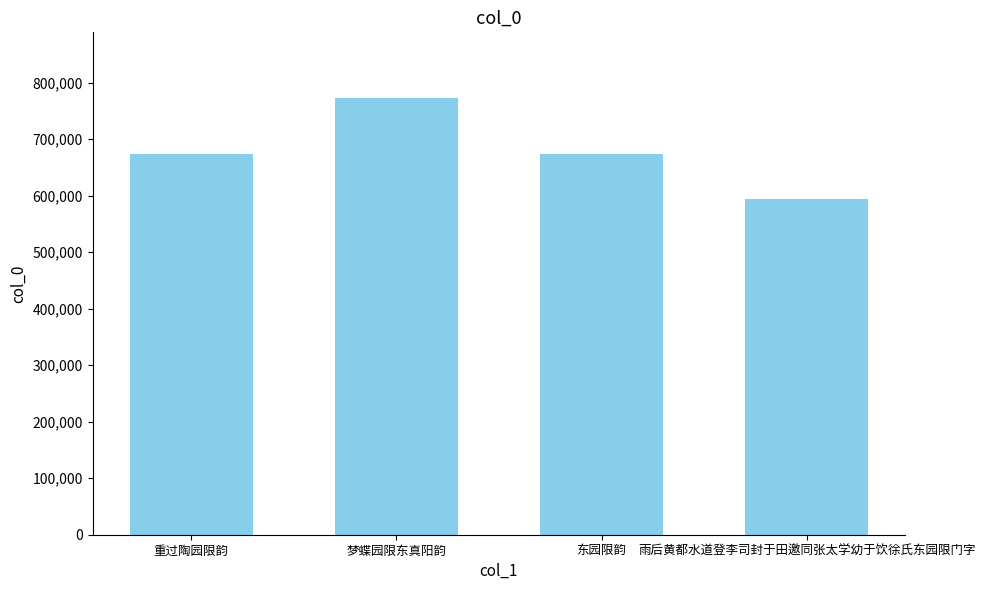

What is the label of the 4th bar from the left?

雨后黄都水道登李司封于田邀同张太学幼于饮徐氏东园限门字